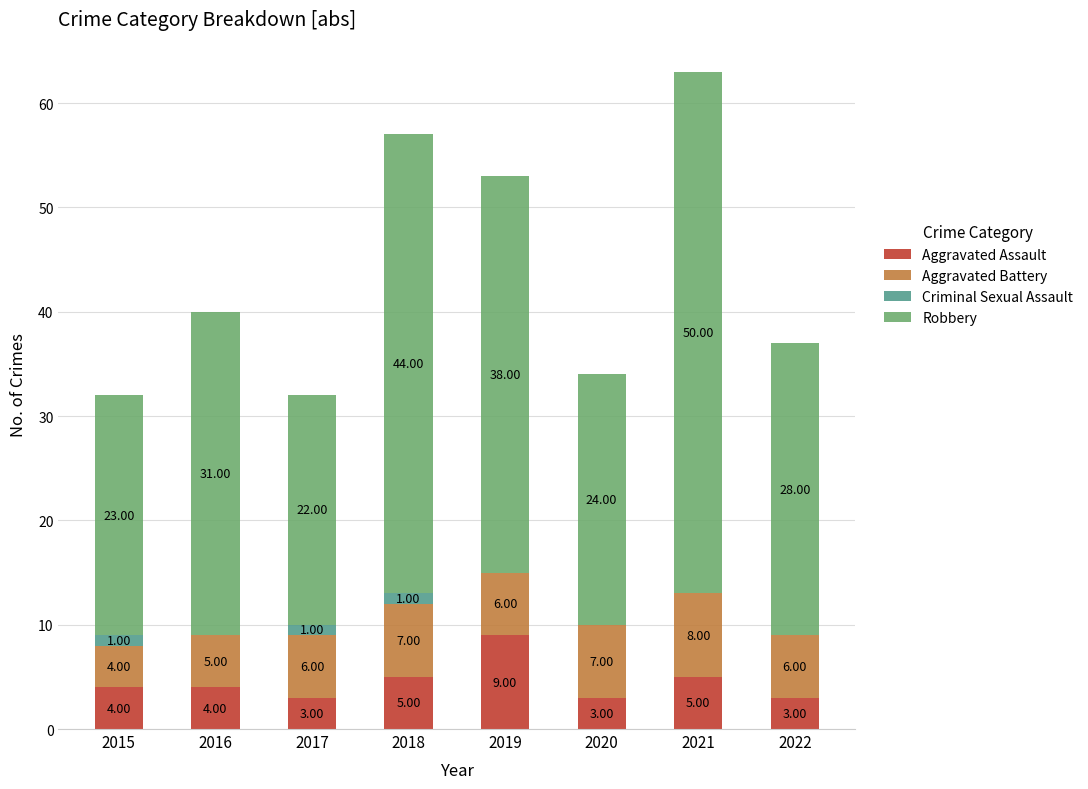

What is the total value across all series at 2016?

40